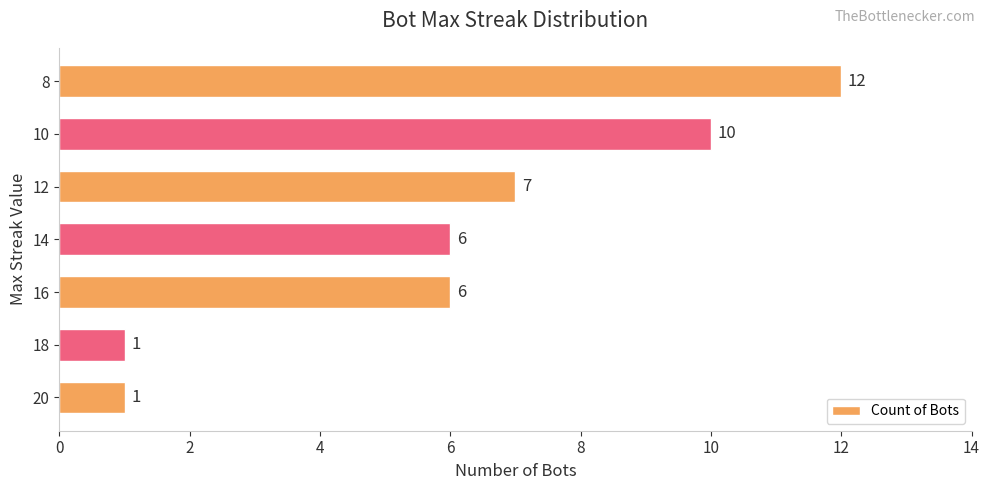

Count the number of data series in this chart.

1